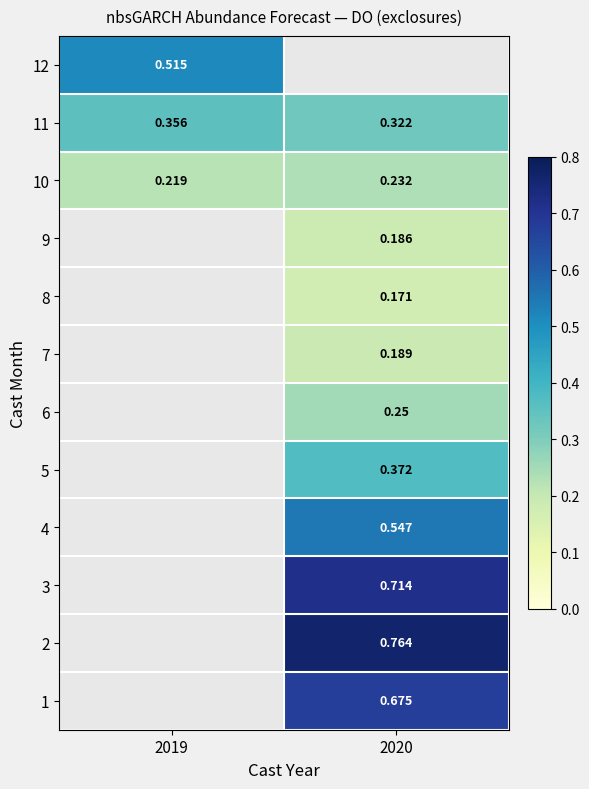

At which label does 3 reach its peak?

2019